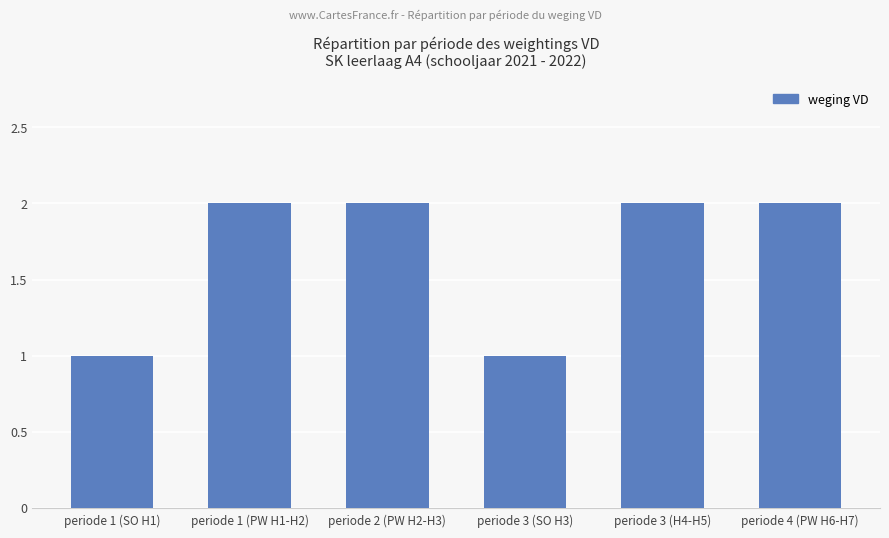

What is the difference between the maximum and minimum values?

1